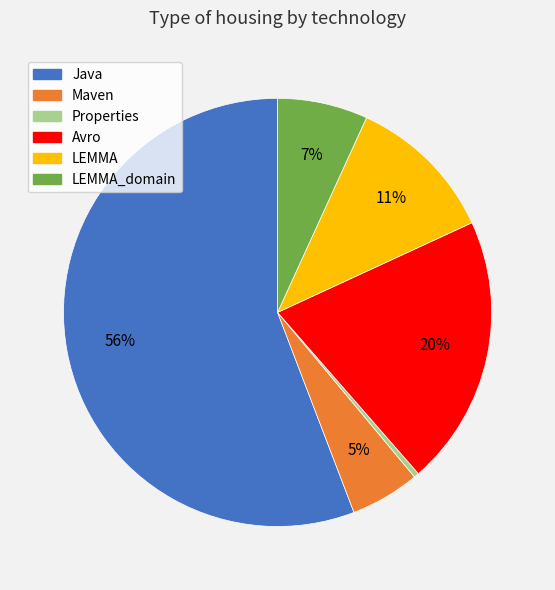

Is there a majority slice in this chart?

Yes